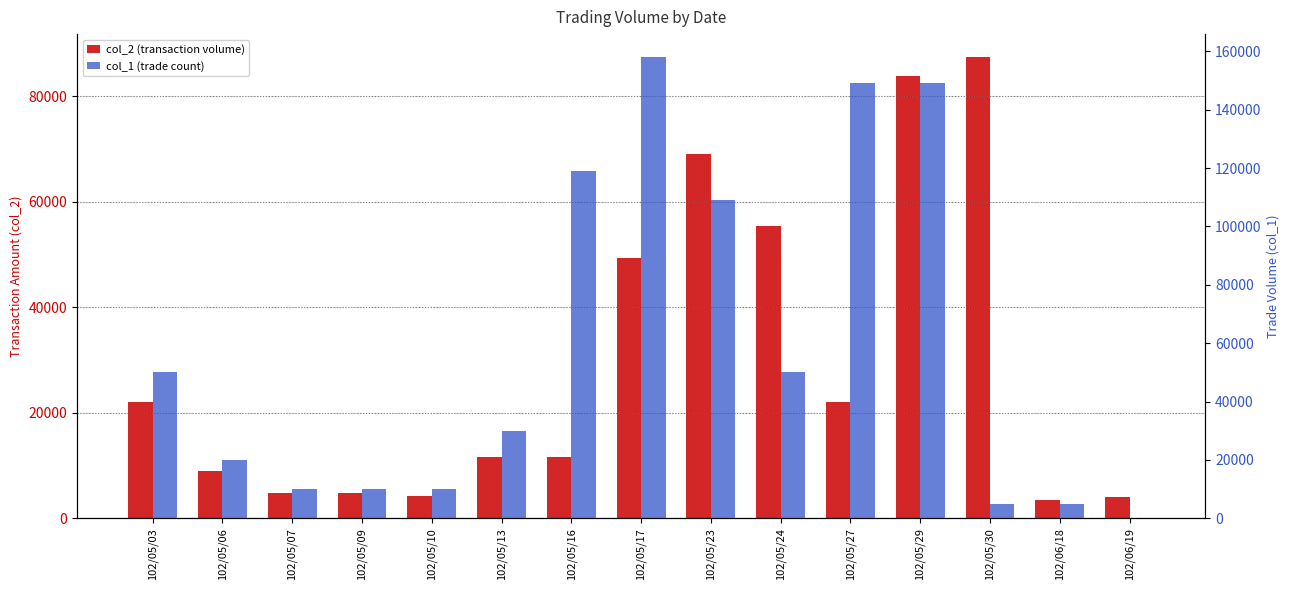

At how many categories does at least one series exceed 107592?

5